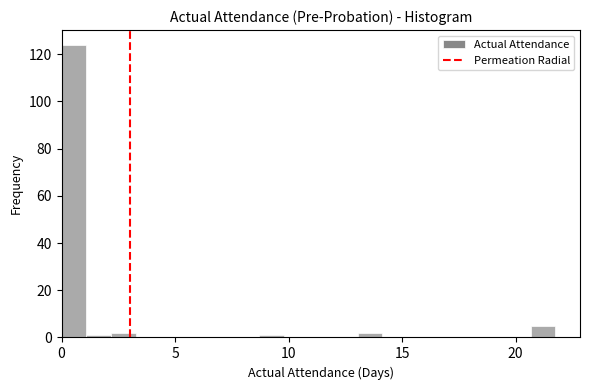

Read against the x-axis, roughly where is the centre of the tallest bar?

0.5